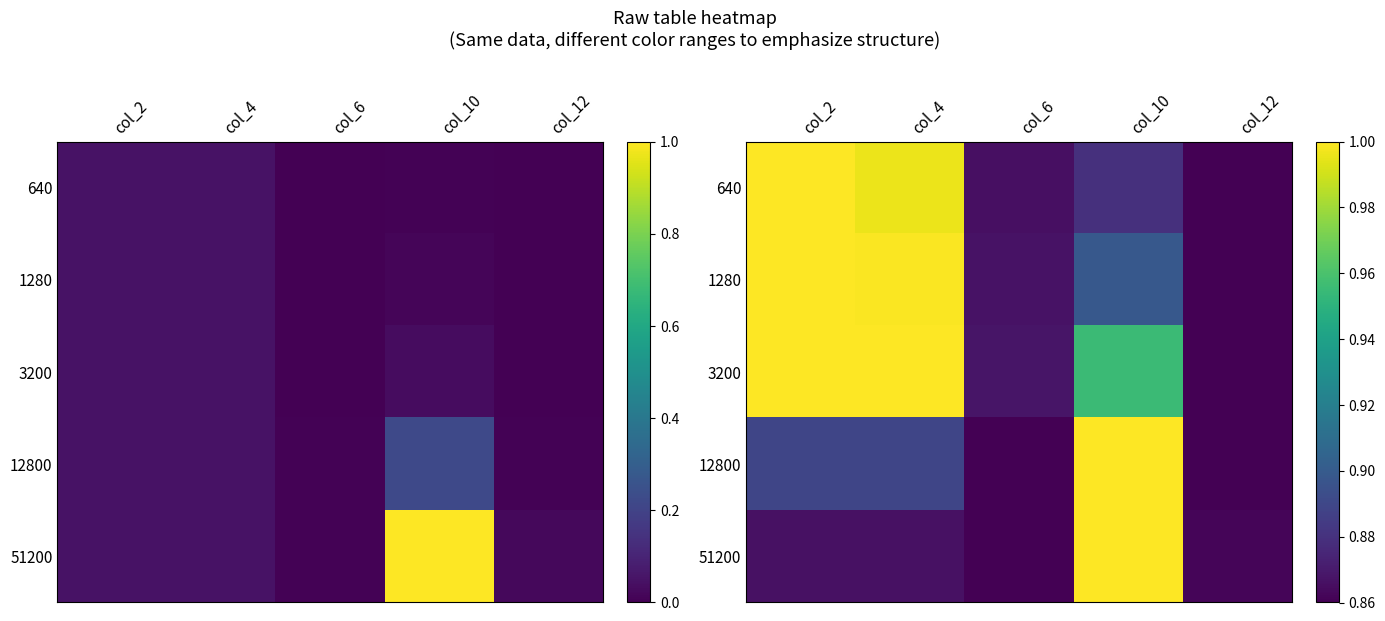

At how many categories does at least one series exceed 0?

5